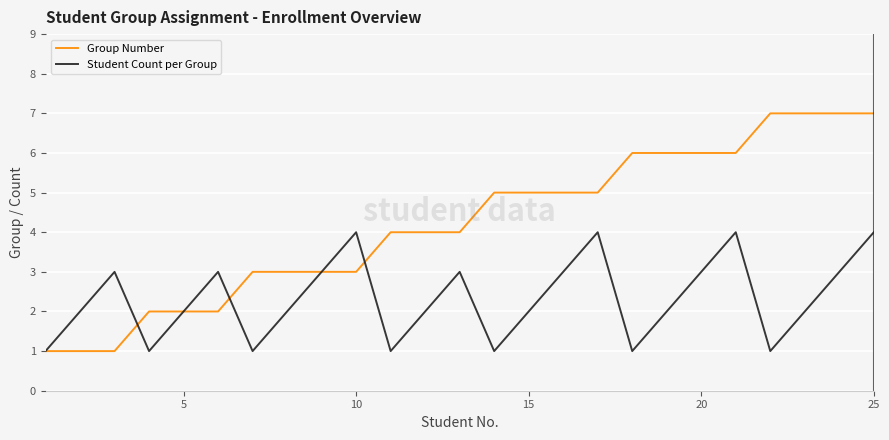

What is the greatest value displayed?

7